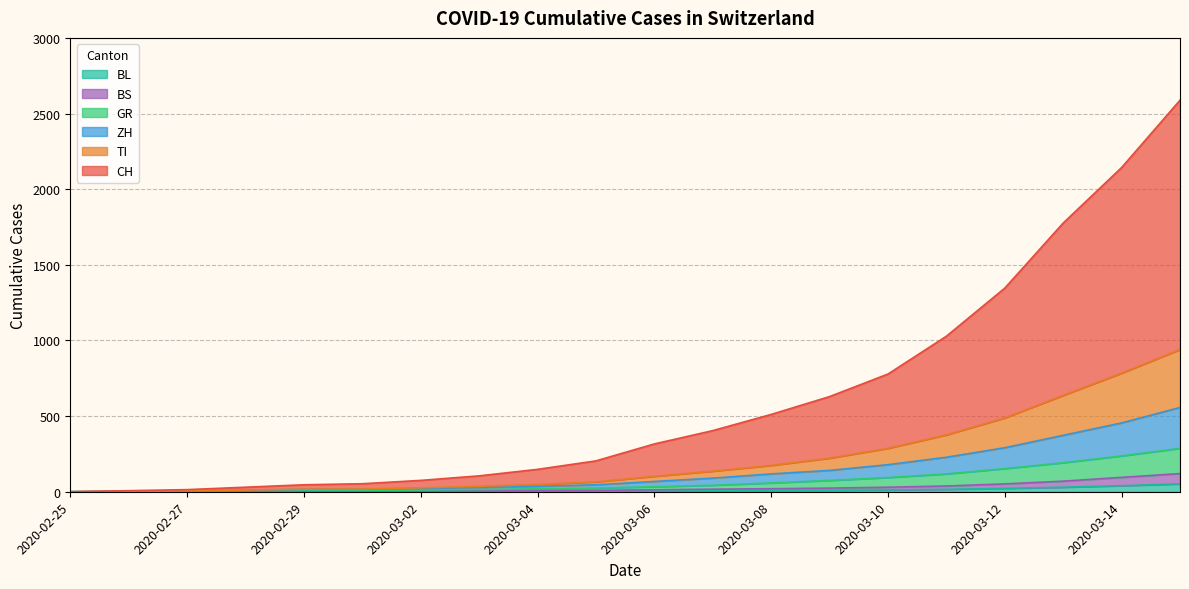

True or false: GR has more than 1 interior local peaks.

False